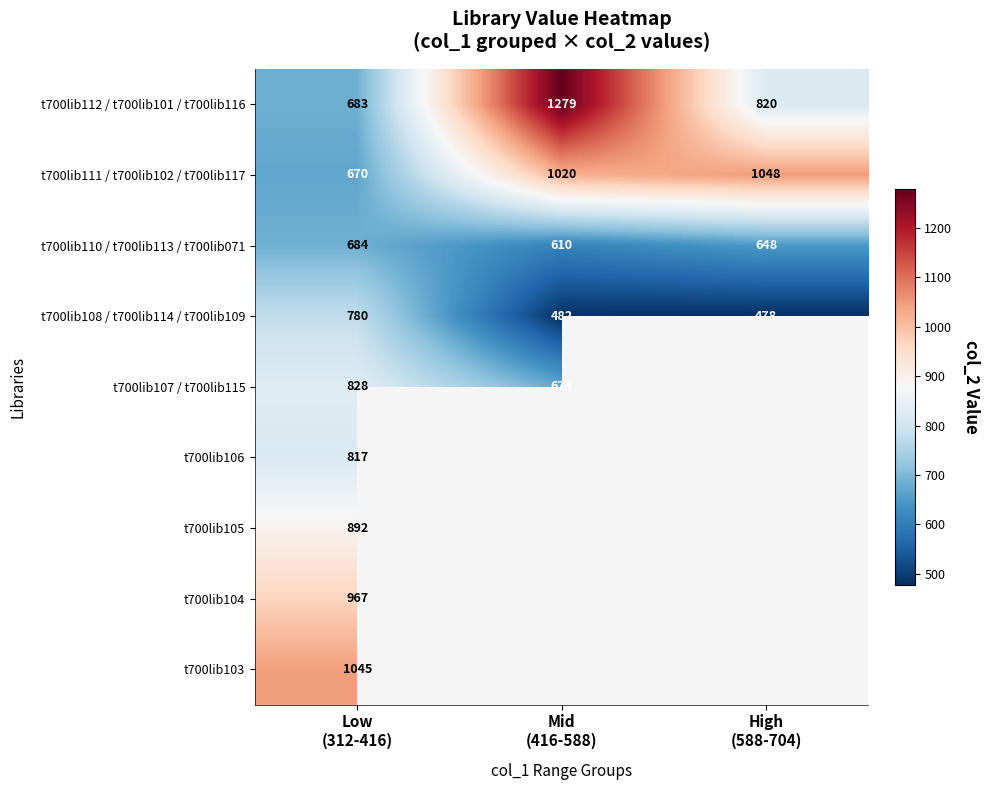

Between Low
(312-416) and Mid
(416-588), which is larger?

Mid
(416-588)